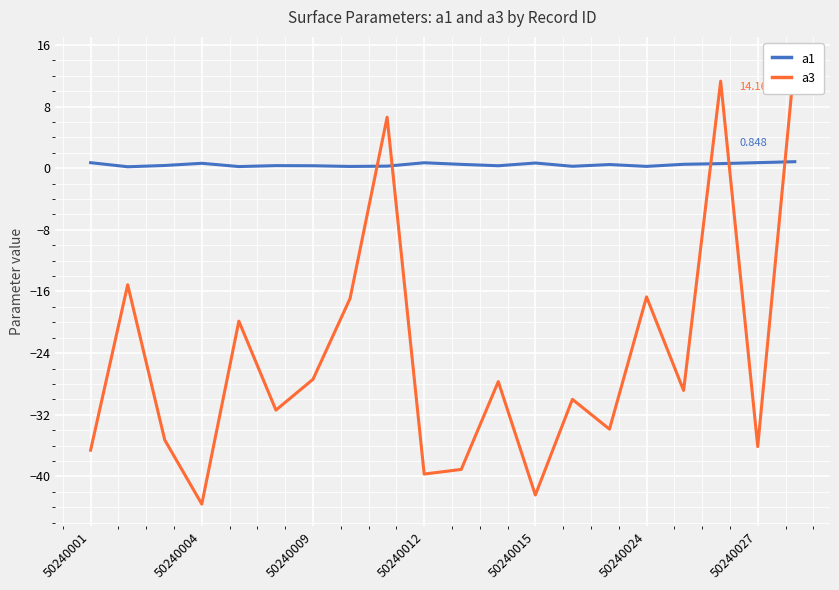

Rank the categories by a1 value from highest to lowest.

19, 18, 50240001, 9, 12, 50240012, 17, 16, 10, 14, 50240009, 50240024, 50240027, 11, 8, 13, 15, 7, 50240015, 50240004